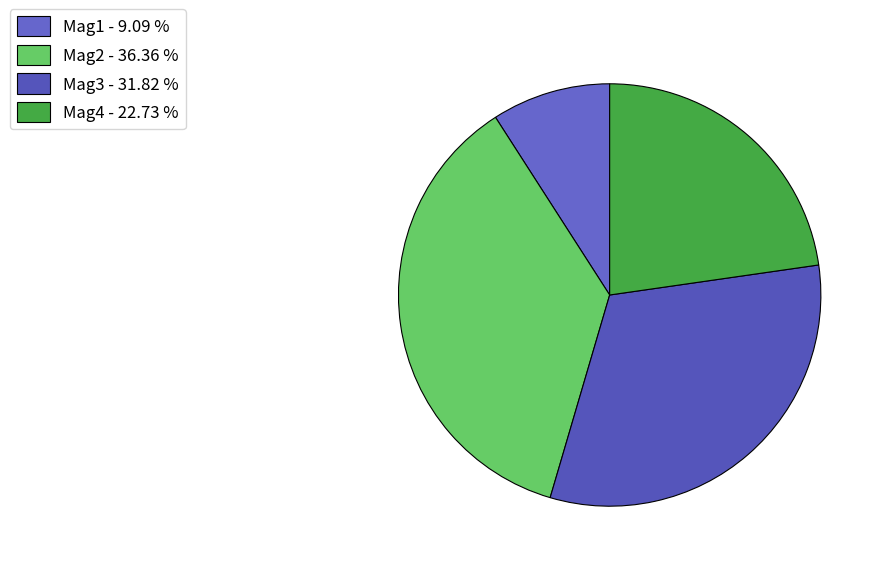

Rank the categories by value from lowest to highest.

Mag1, Mag4, Mag3, Mag2